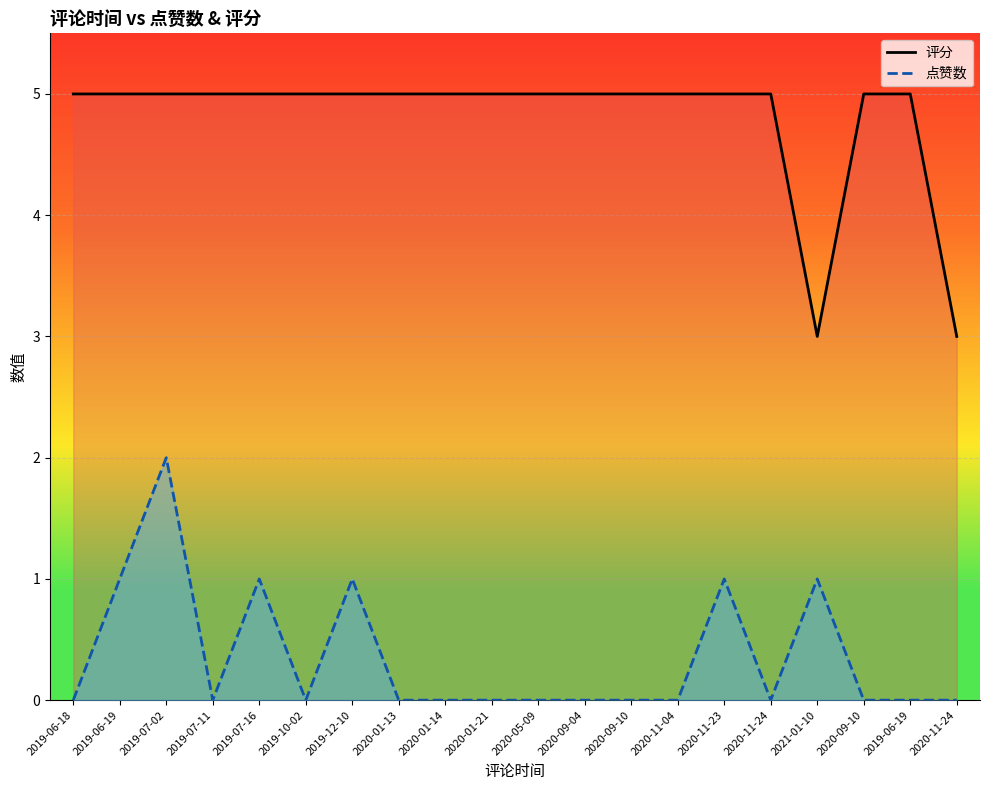

At how many categories does at least one series exceed 1?

20